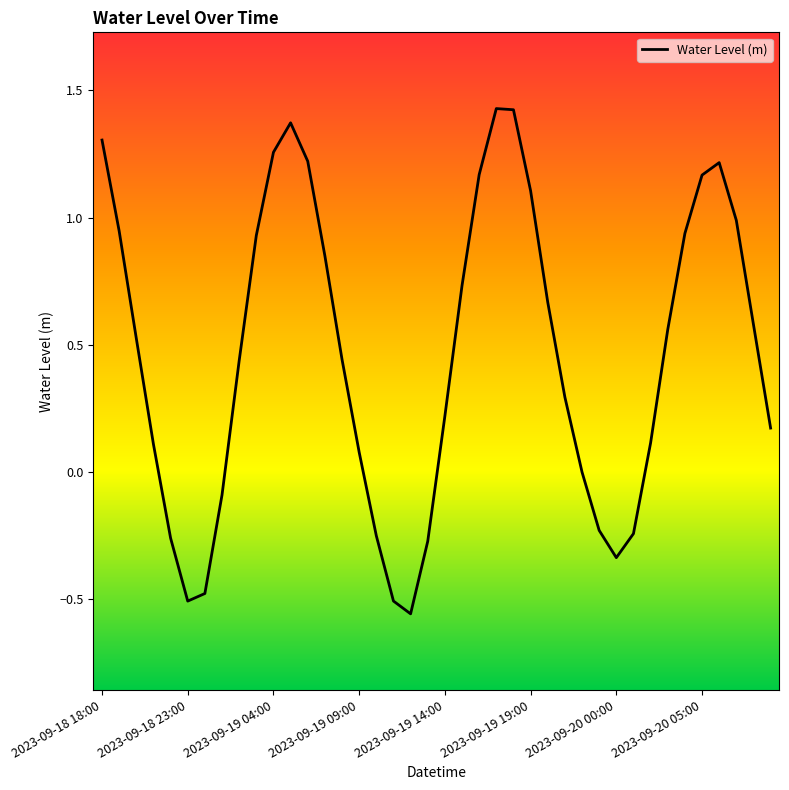

How many lines are shown in the chart?

1